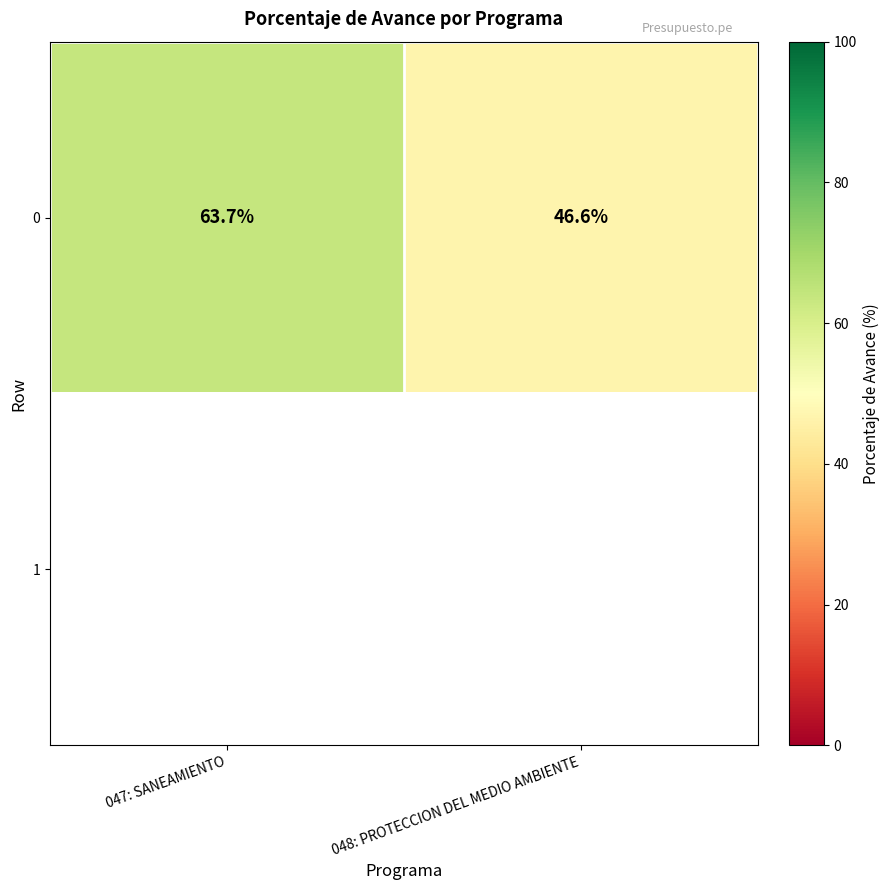

What is the difference between the maximum and minimum values in the 0 series?

17.1